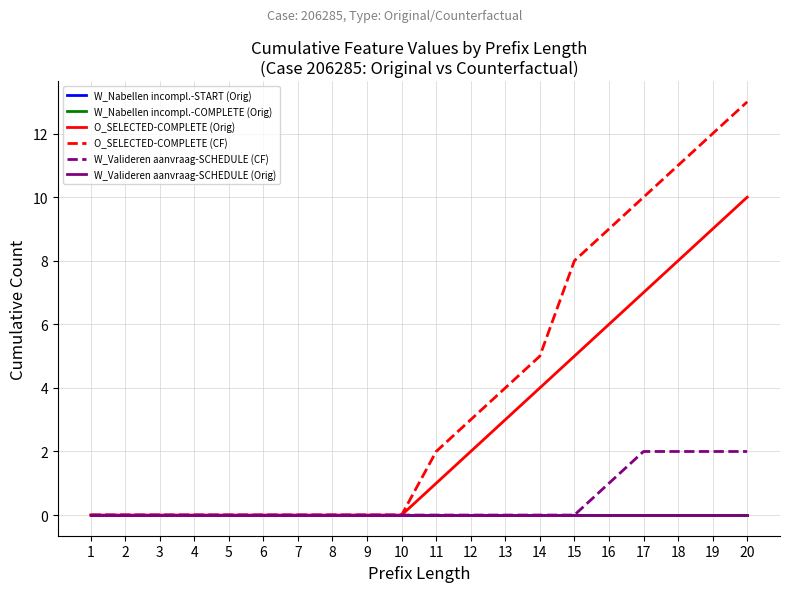

What is the difference between the maximum and second lowest values in the O_SELECTED-COMPLETE (CF) series?

13